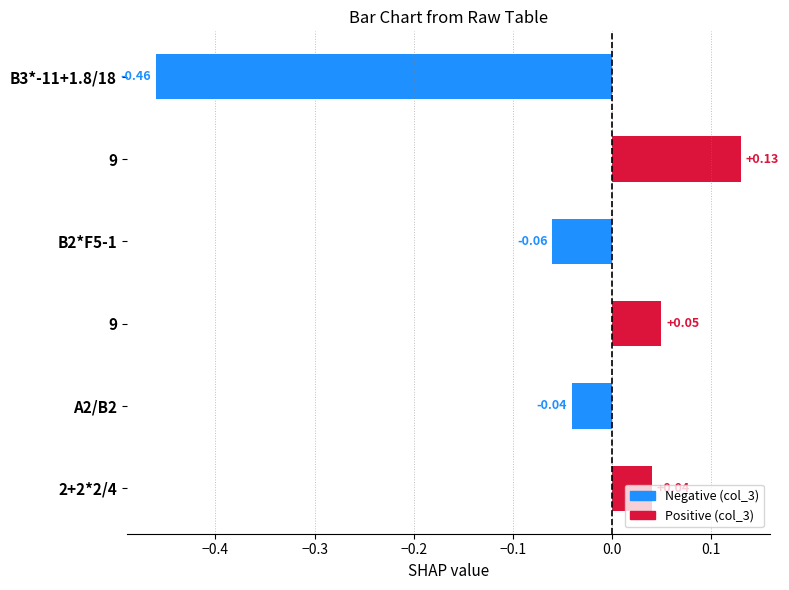

What is the difference between the second highest and second lowest values?

0.1